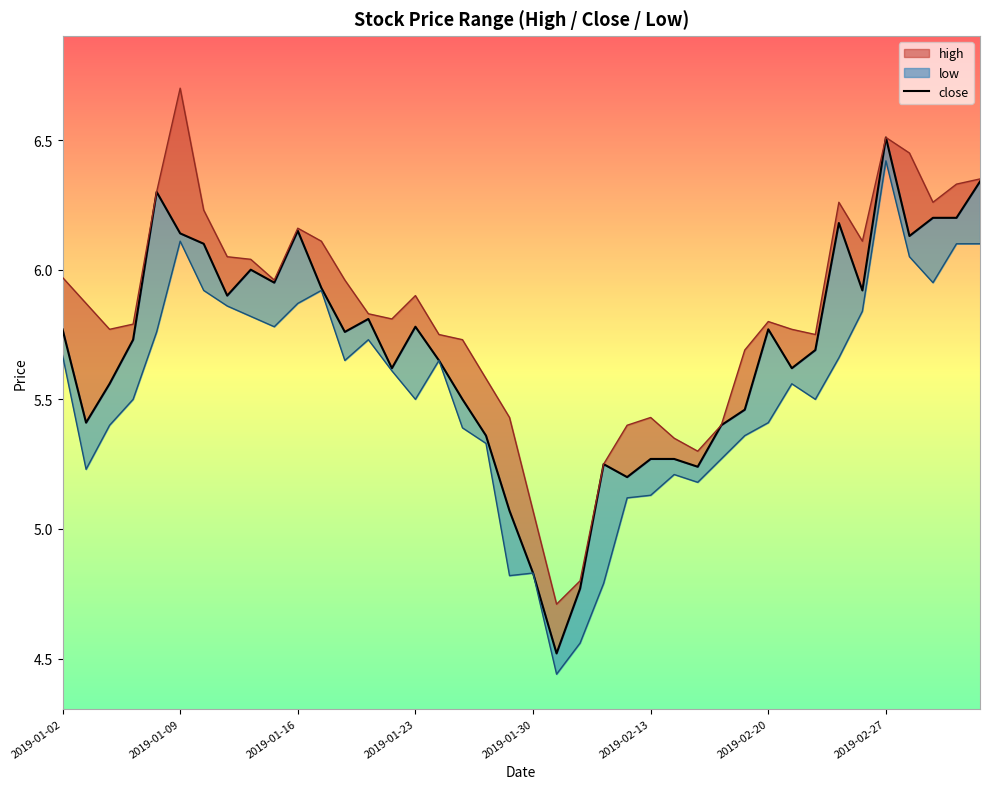

Does the chart have visible grid lines?

No